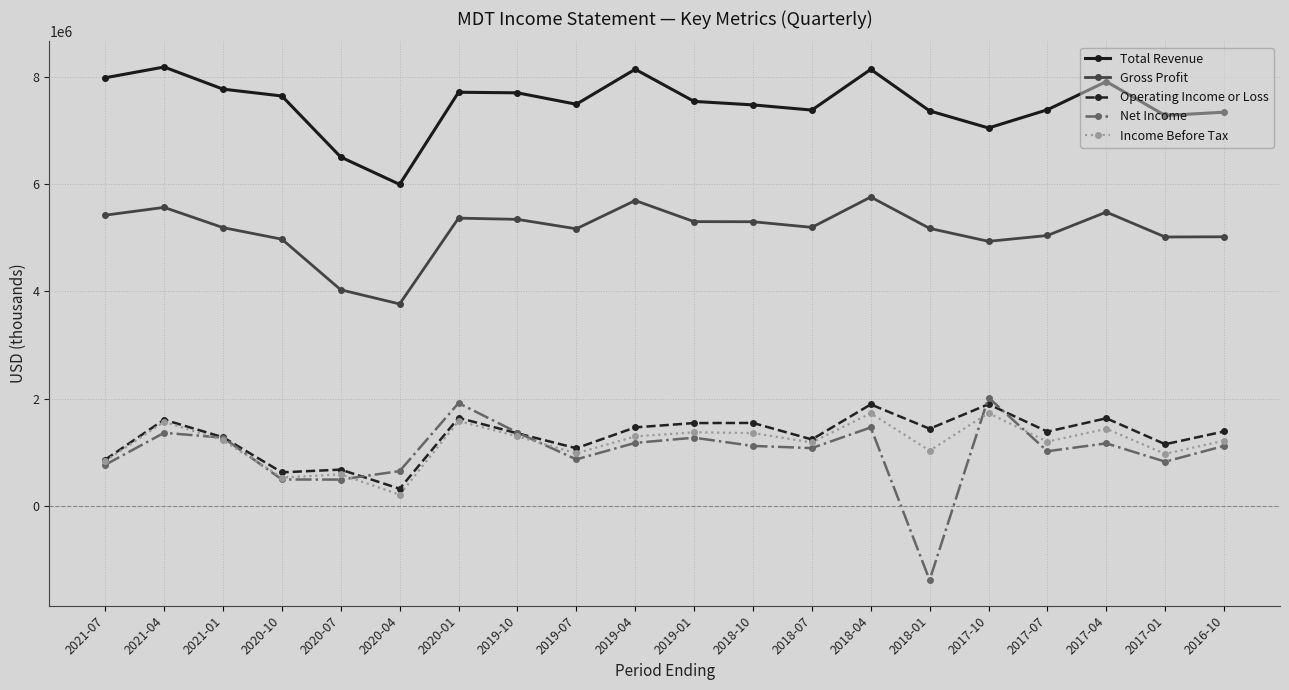

What are all the series names shown in the legend?

Total Revenue, Gross Profit, Operating Income or Loss, Net Income, Income Before Tax